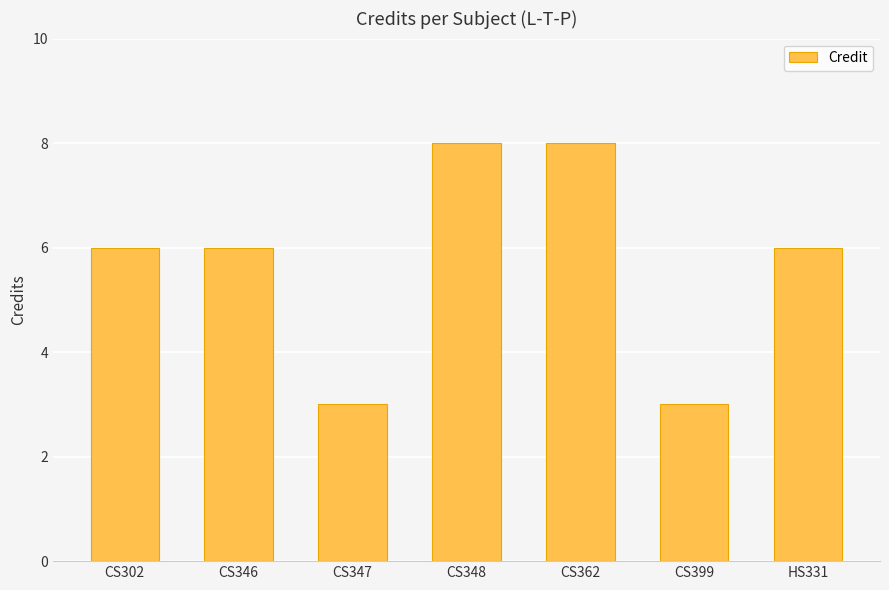

Read the value at CS302.

6